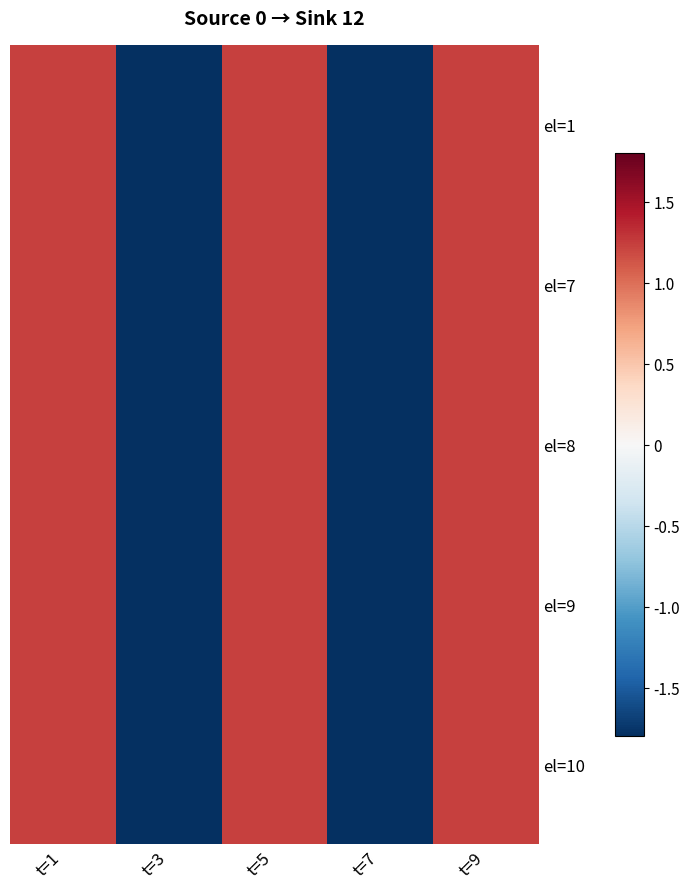

Which has a higher value, t=9 or t=3?

t=9